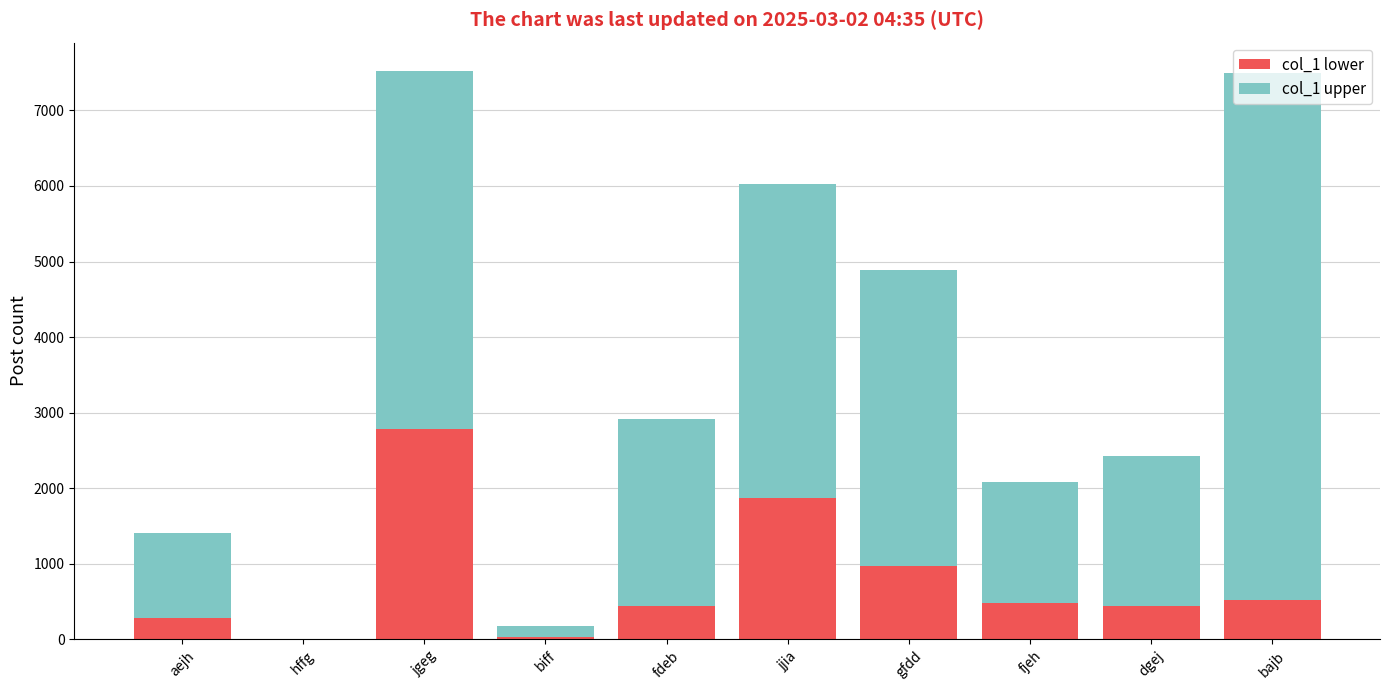

True or false: col_1 lower has a value of 479 at fjeh.

True